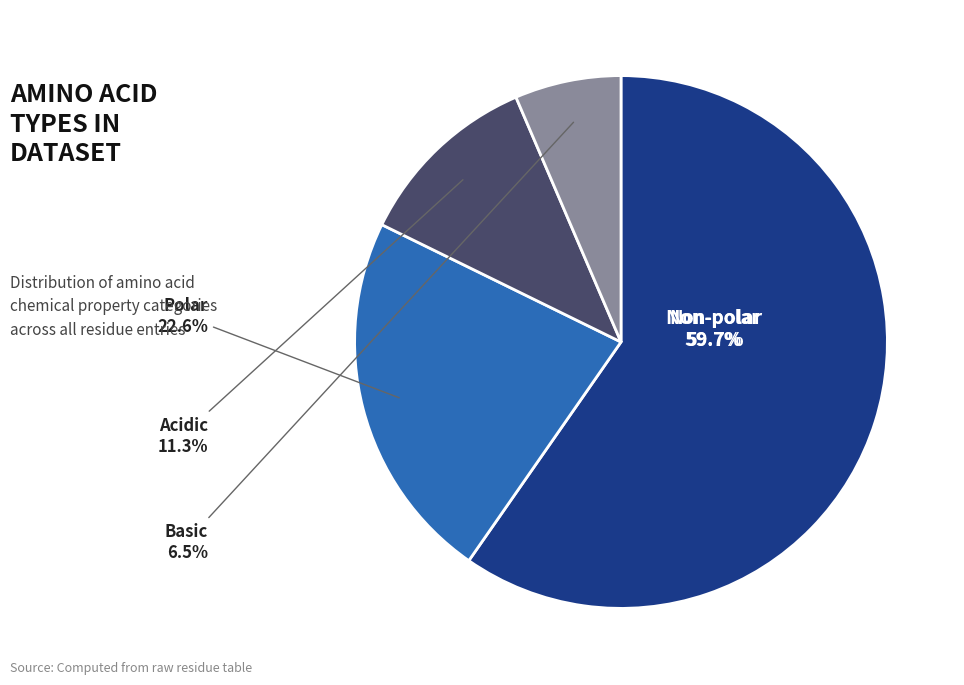

How many segments does this pie chart have?

4